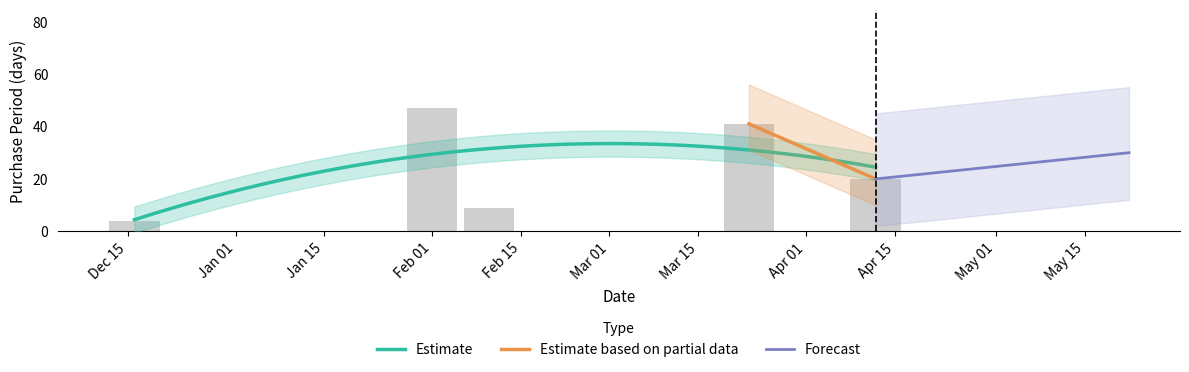

What is the maximum value shown in the chart?

47